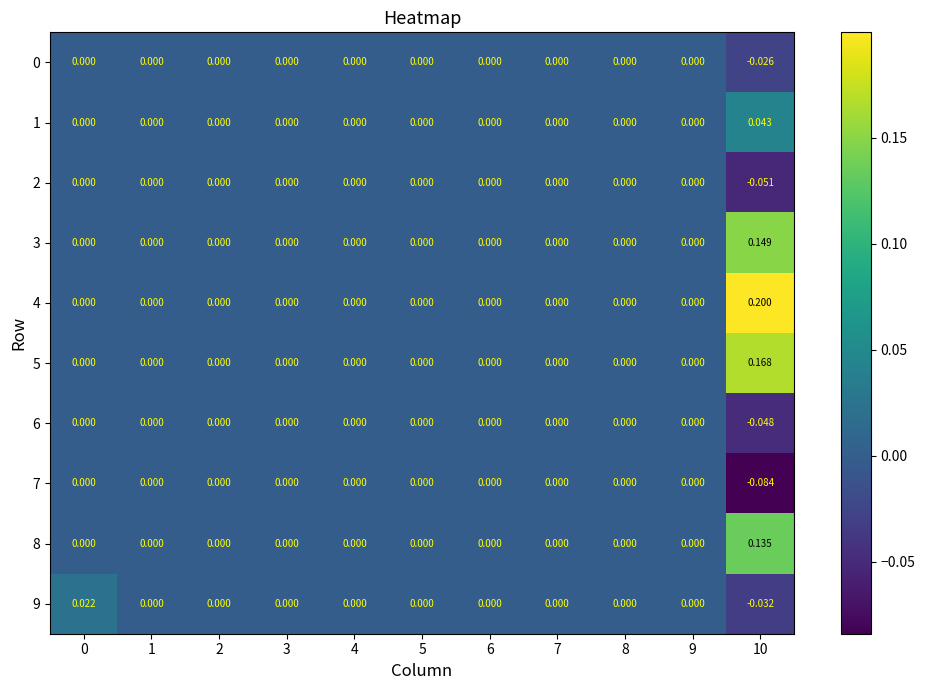

Is the value of 6 at 10 greater than the value of 2 at 5?

No